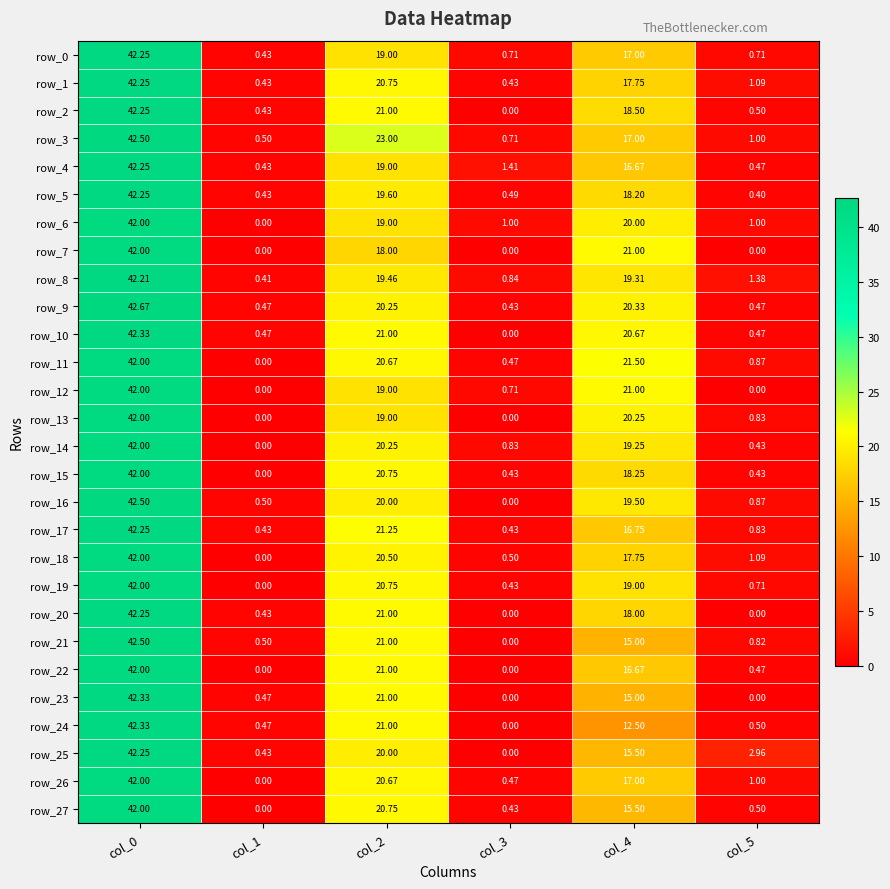

What is the total value across all series at col_2?

568.6